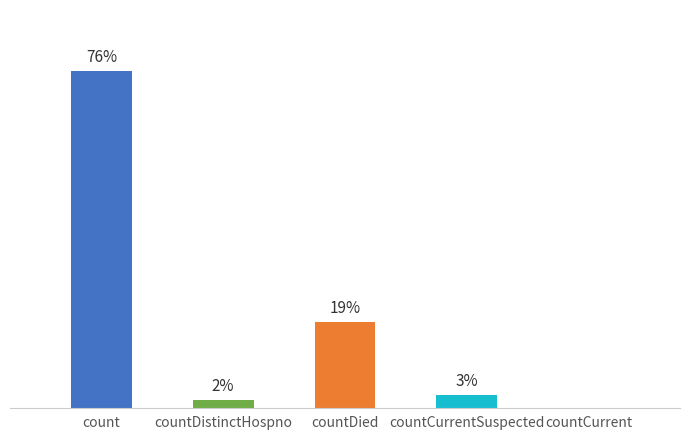

Are the bars horizontal?

No